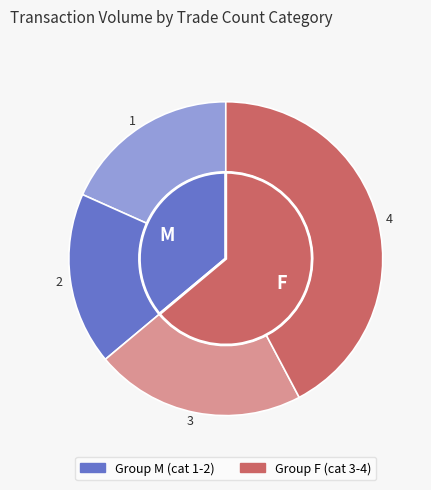

True or false: 1 accounts for 13% of the total.

False